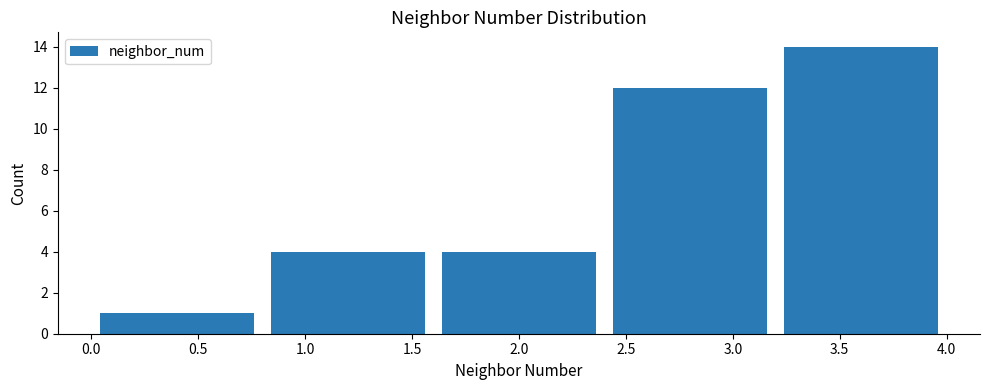

Reading left to right, transcribe this chart: for each bar, give the range it covers on the x-axis and its height. The values are not printed on the chart, so give them approximately, as read against the axis.

0.0 to 0.8: 1
0.8 to 1.6: 4
1.6 to 2.4: 4
2.4 to 3.2: 12
3.2 to 4.0: 14